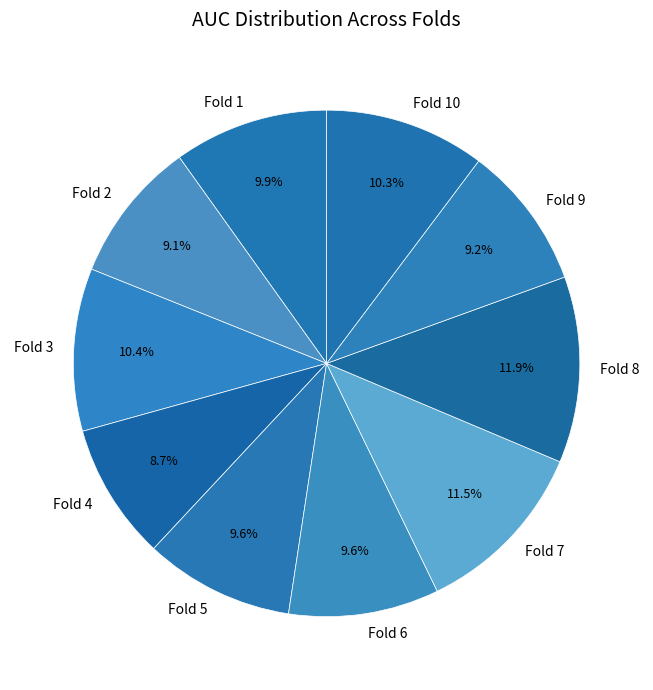

To the nearest percent, what is the average slice percentage?

10%